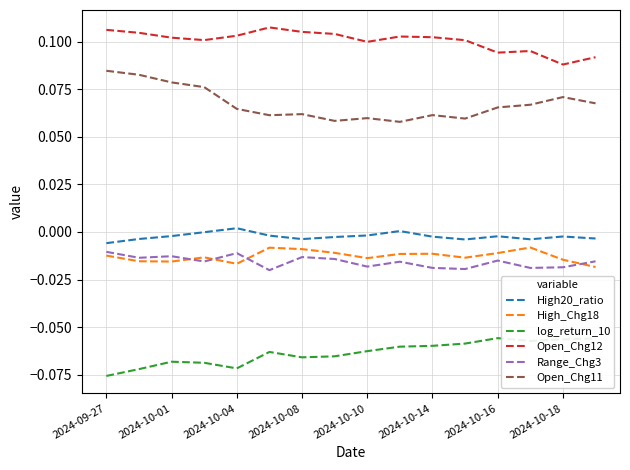

At how many categories does at least one series exceed 0?

16